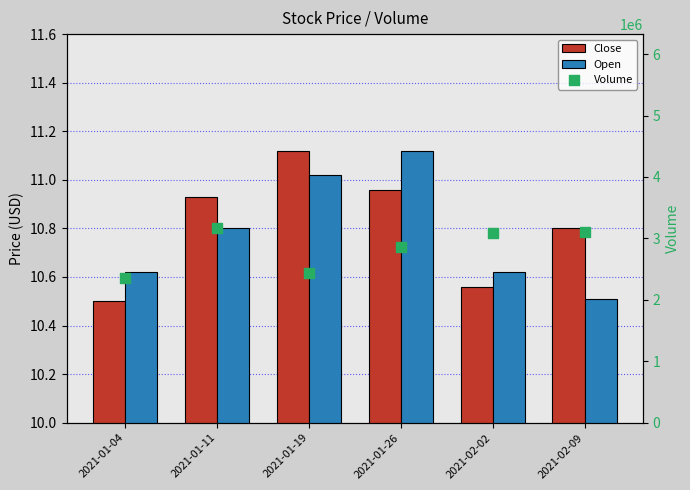

Which series has the largest Y range (max minus min)?

Volume